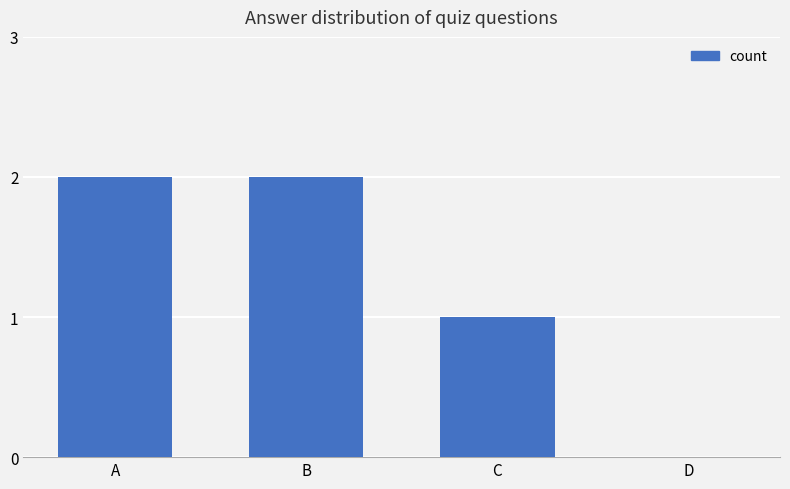

Reading right to left, list all the values displayed in this chart.

0	1	2	2